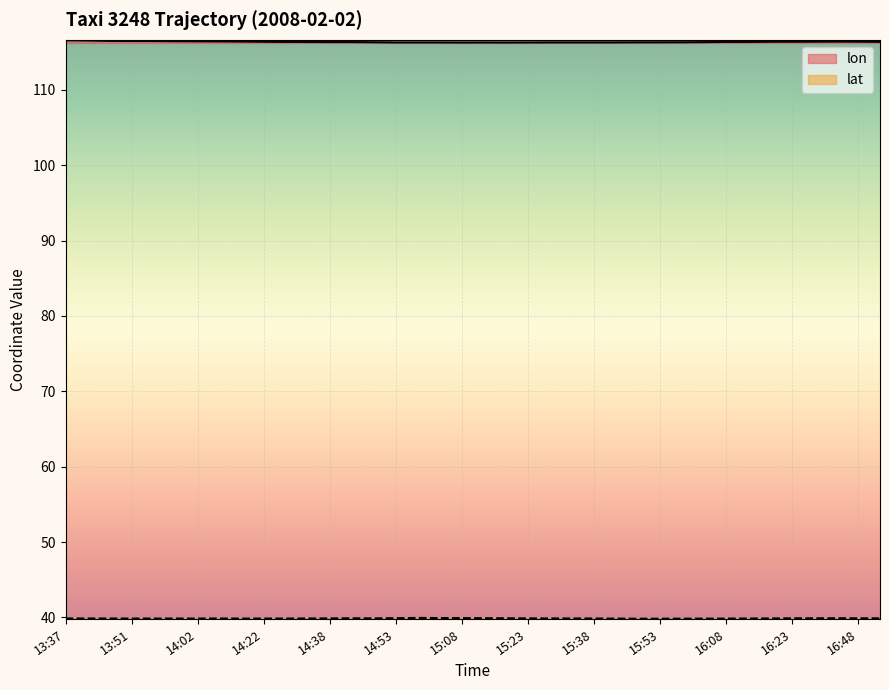

True or false: lat and lon intersect in this chart.

False